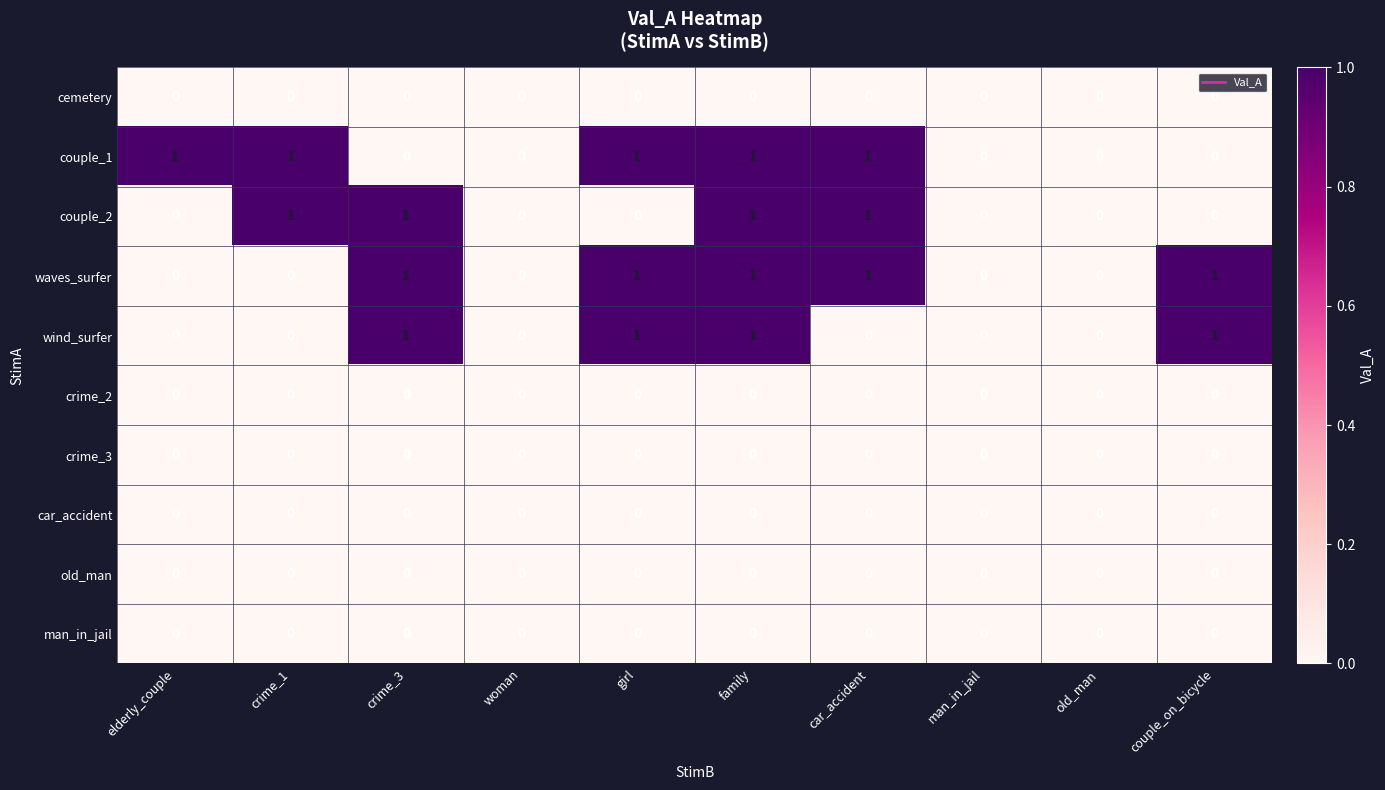

The value of man_in_jail at girl is 0. True or false?

True